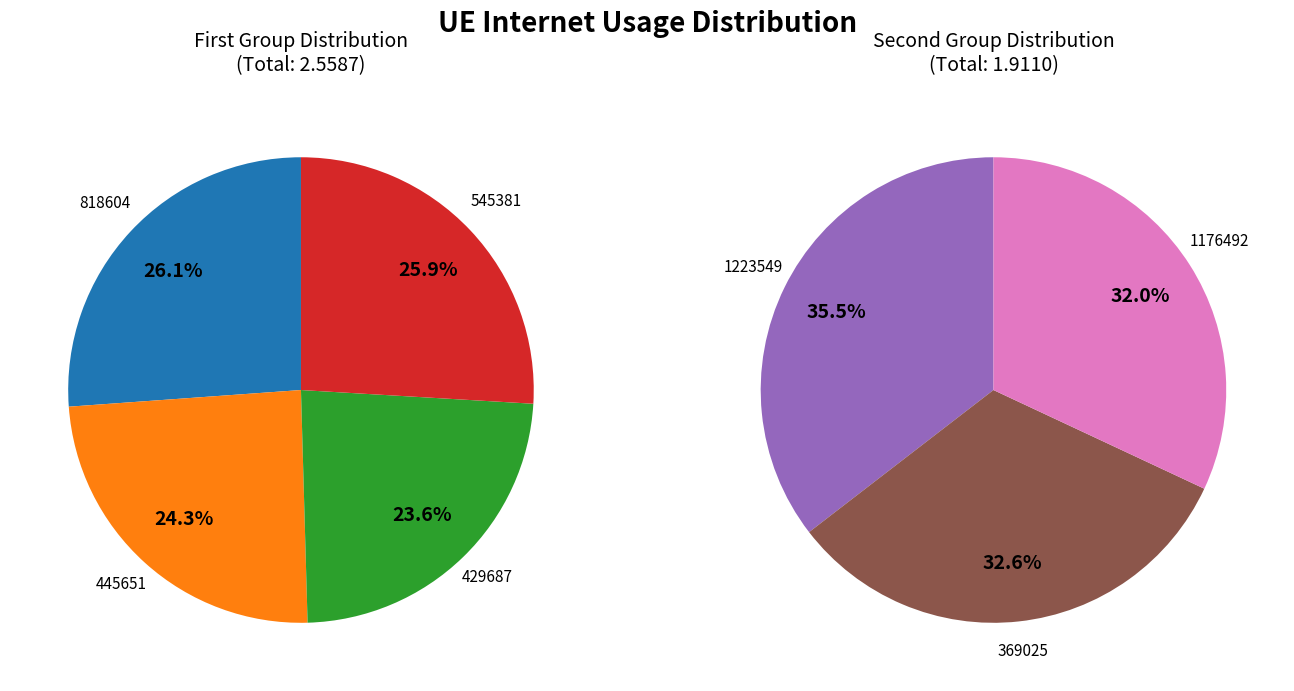

Which category has the smallest portion of the pie?

429687